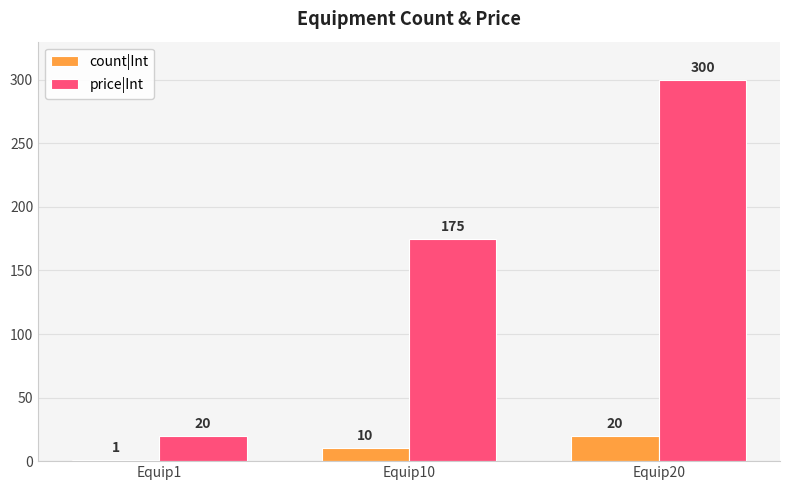

How many bars are there in total?

6